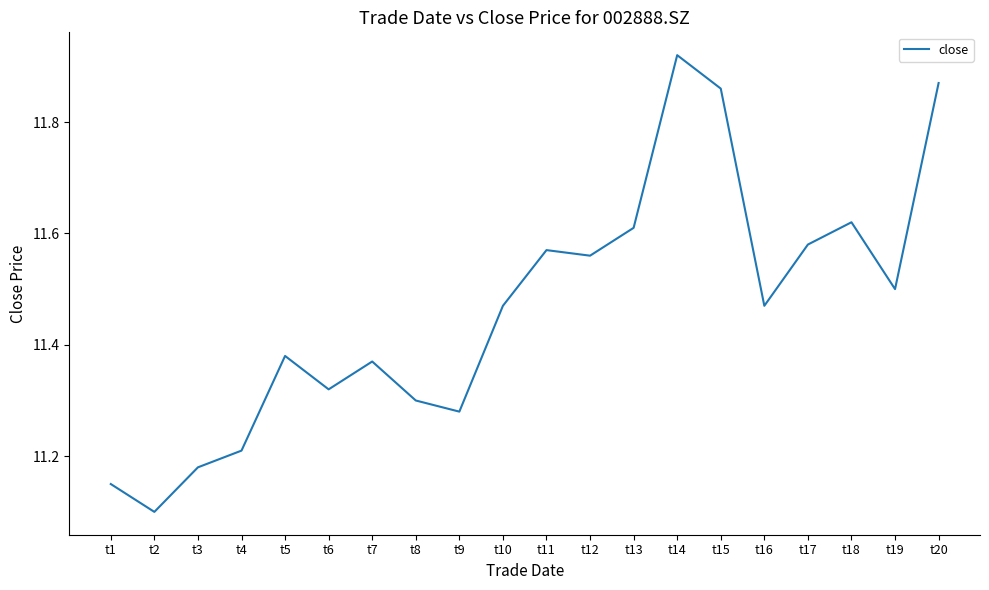

Which label corresponds to the smallest value in the chart?

t2